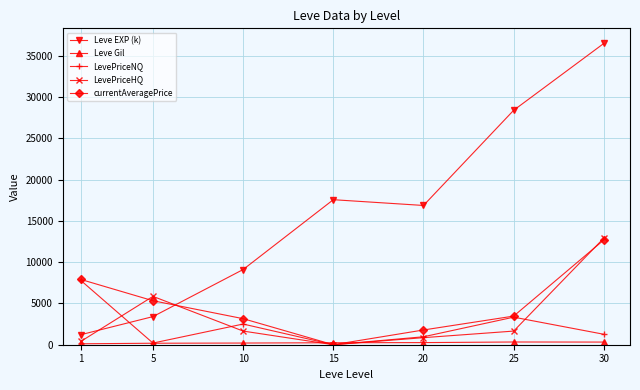

At which category does the chart reach its peak across all series?

30